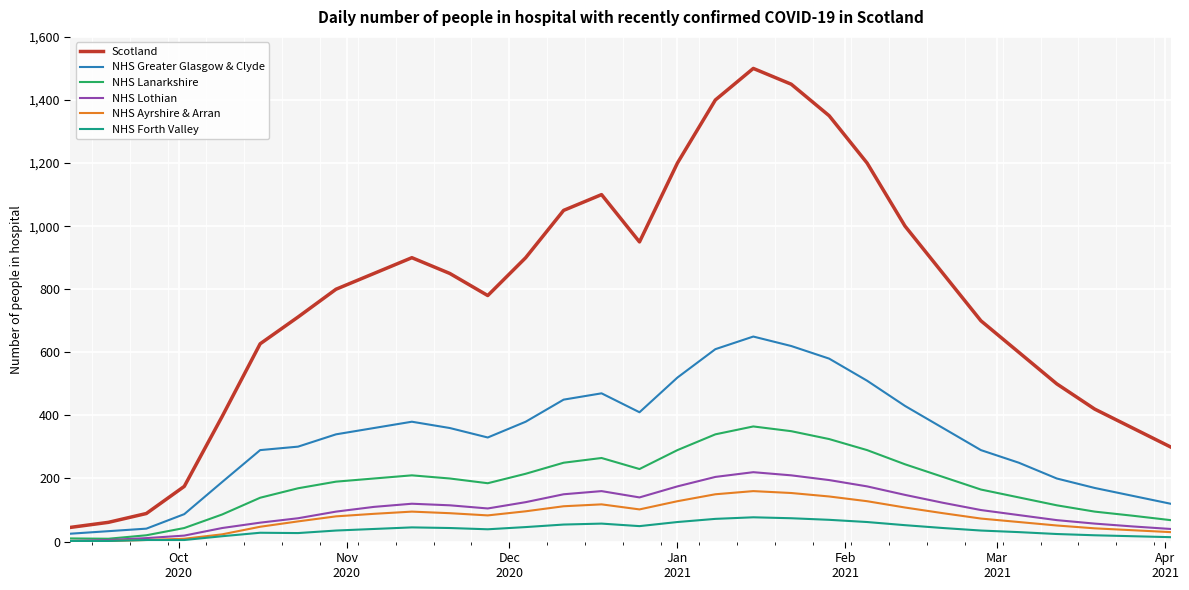

Which series has the widest spread of values?

Scotland